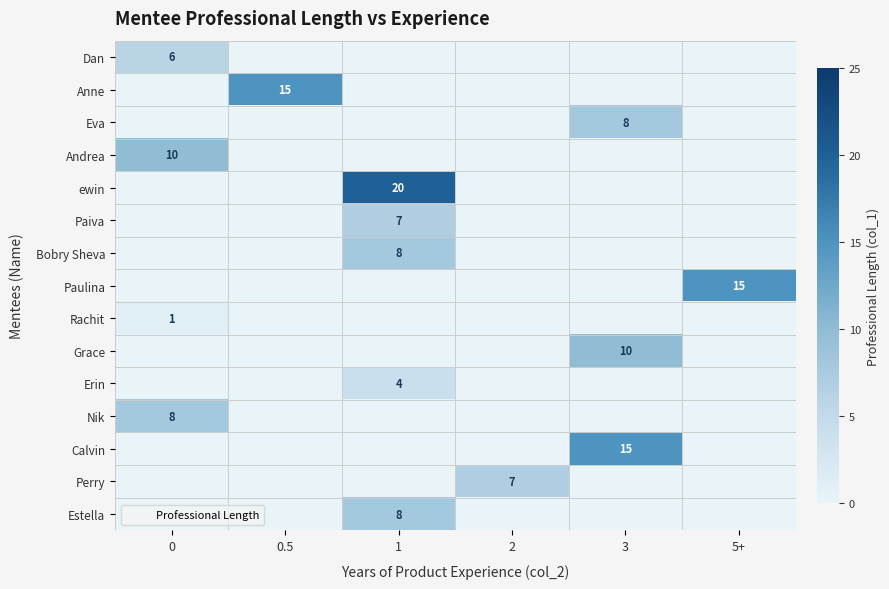

Between 0 and 2, which series saw the biggest shift?

Andrea